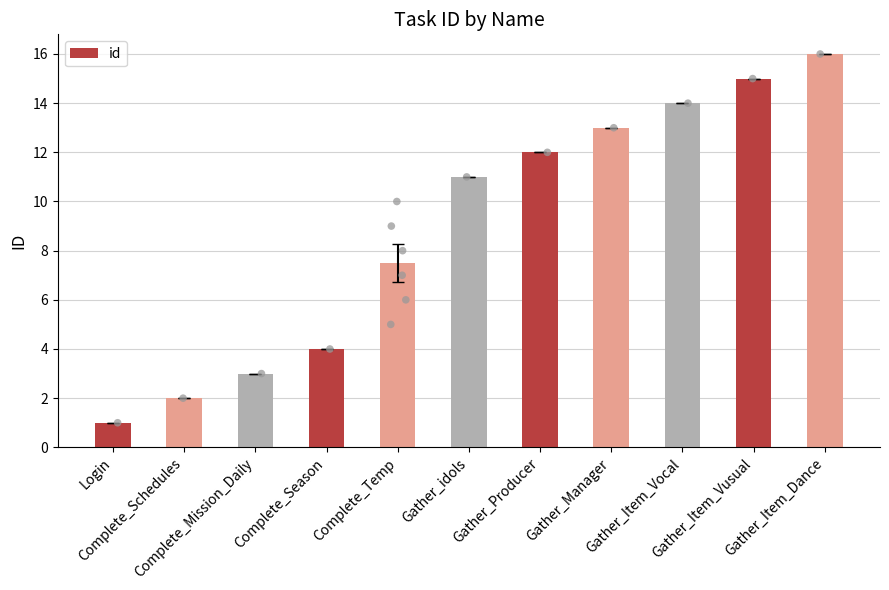

What is the change in value from Login to Gather_Item_Vocal?

+13.0